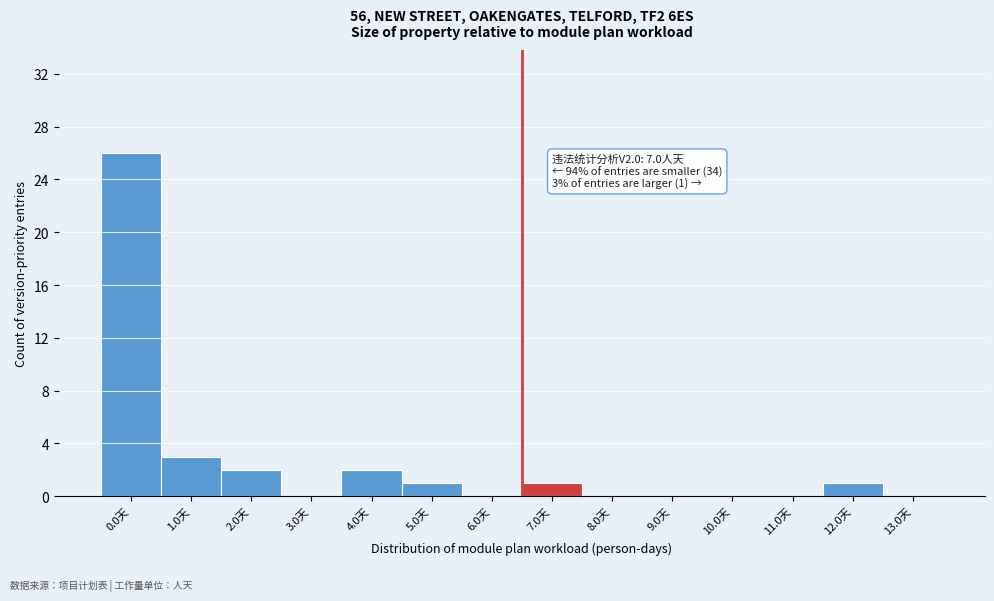

Reading left to right, extract all data points from this chart.

0.0天=26	1.0天=3	2.0天=2	3.0天=0	4.0天=2	5.0天=1	6.0天=0	7.0天=1	8.0天=0	9.0天=0	10.0天=0	11.0天=0	12.0天=1	13.0天=0